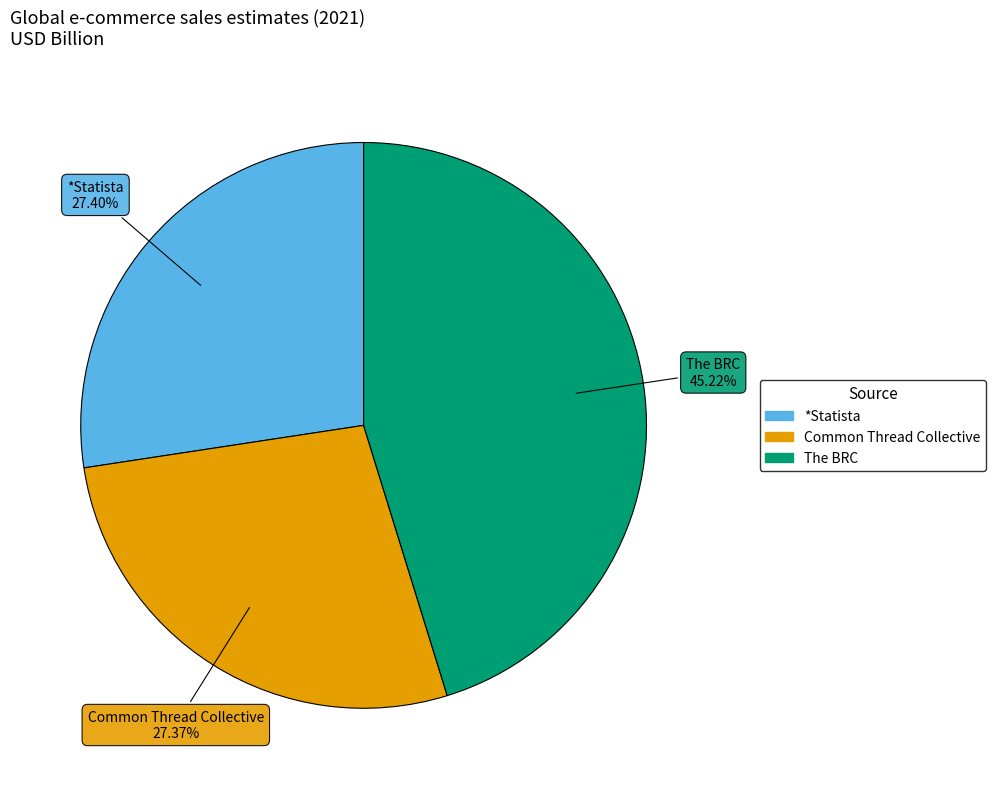

The *Statista slice represents 22% of the pie. True or false?

False